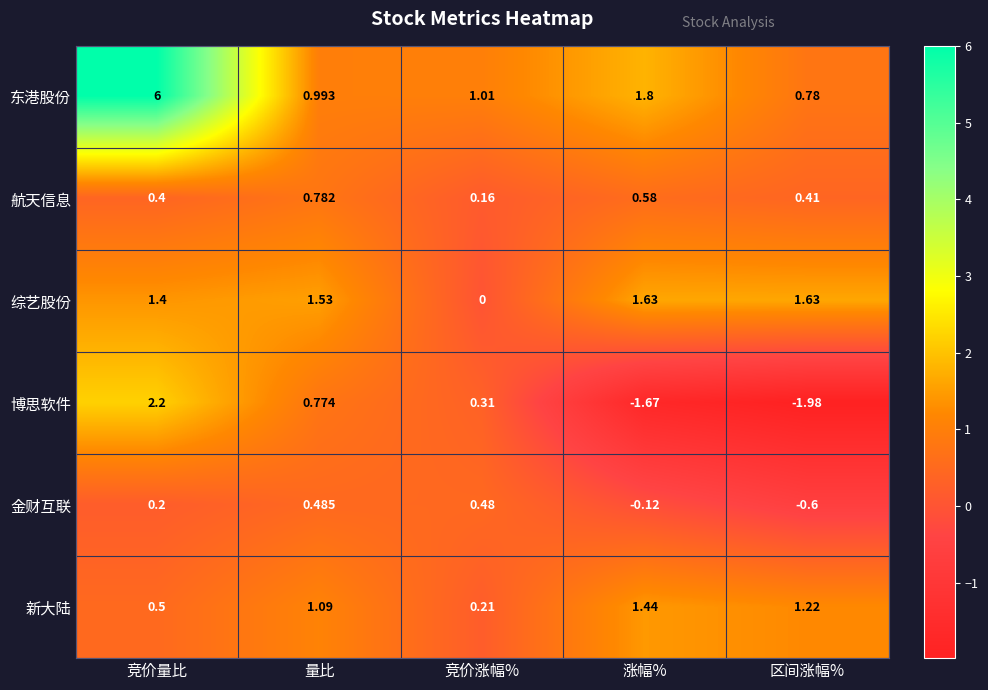

Which category has the highest value across all series?

竞价量比